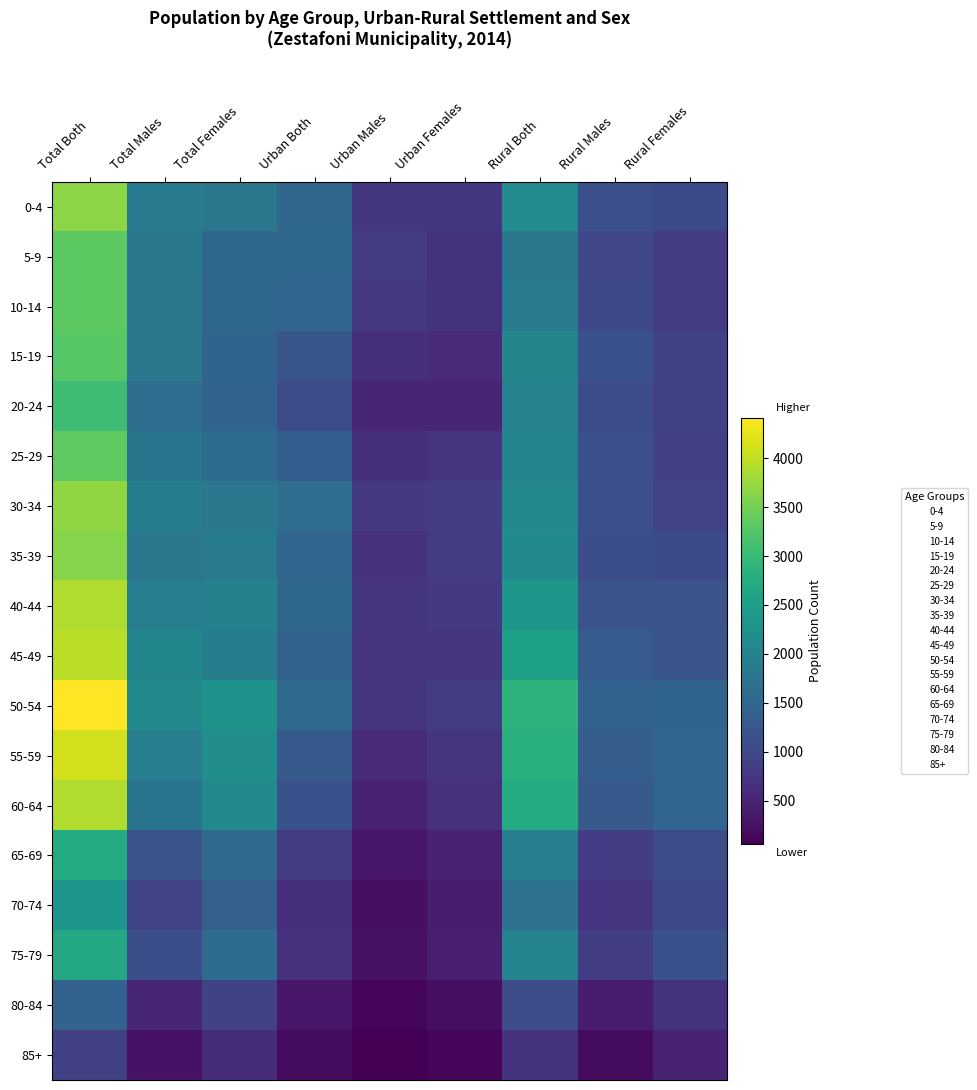

Rank the series at Total Males from highest to lowest value.

50-54, 45-49, 55-59, 40-44, 30-34, 0-4, 15-19, 5-9, 10-14, 35-39, 25-29, 60-64, 20-24, 65-69, 75-79, 70-74, 80-84, 85+